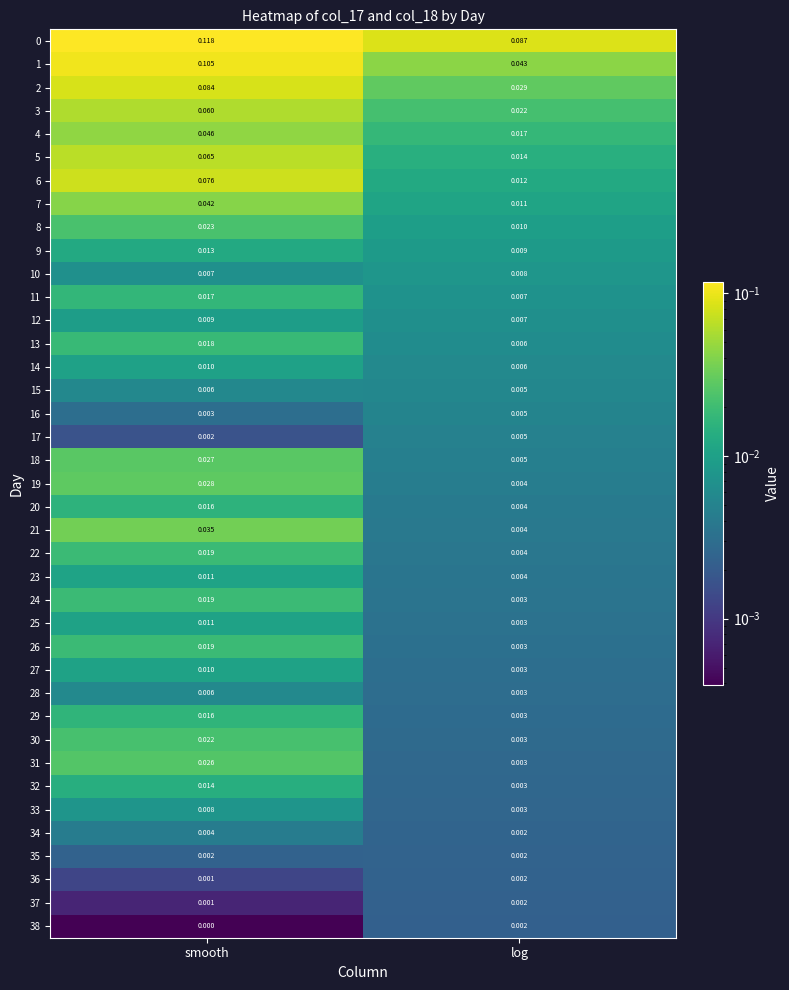

List the labels in order of 3 value, largest first.

smooth, log